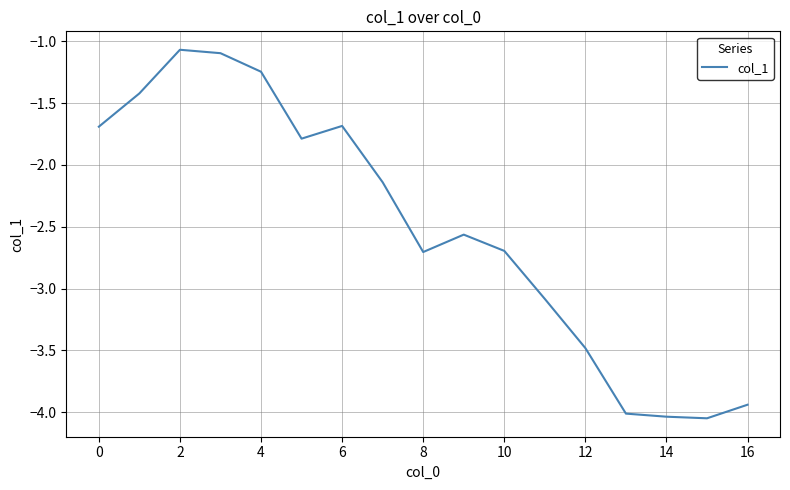

What is the maximum value shown in the chart?

-1.1